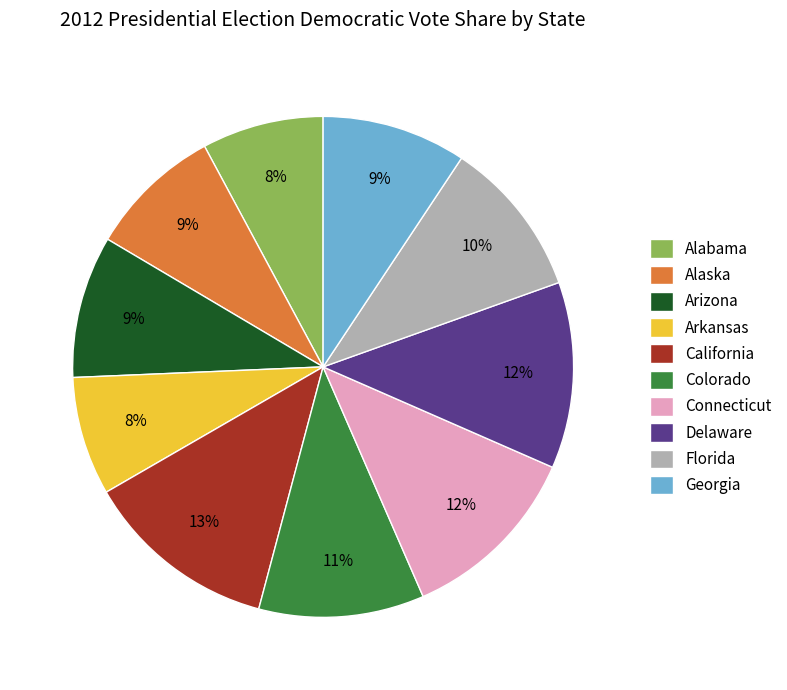

To the nearest percent, what portion does Connecticut represent?

12%